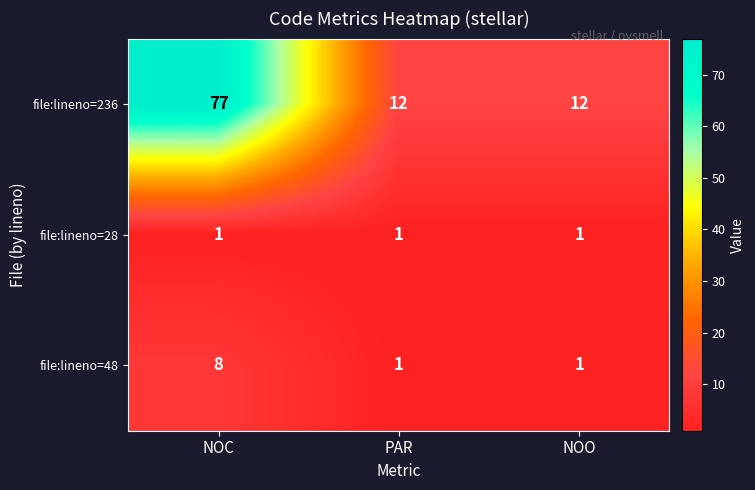

Count the file:lineno=48 values in the range 1 to 8.

3